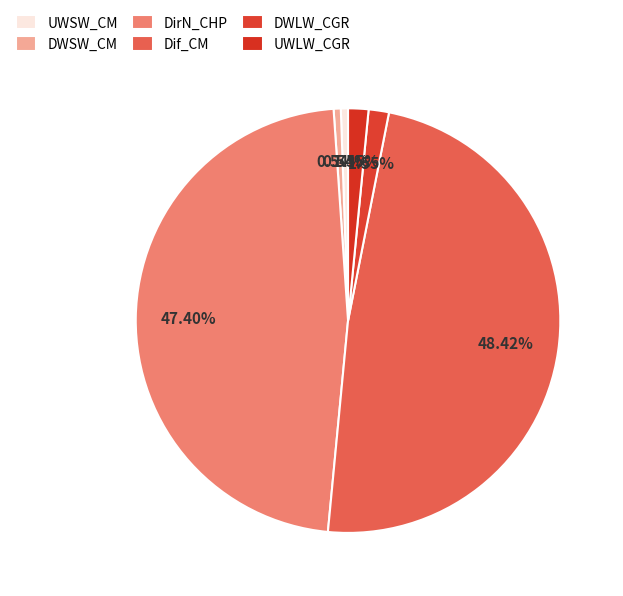

Is it true that UWSW_CM is 1% of the pie?

True